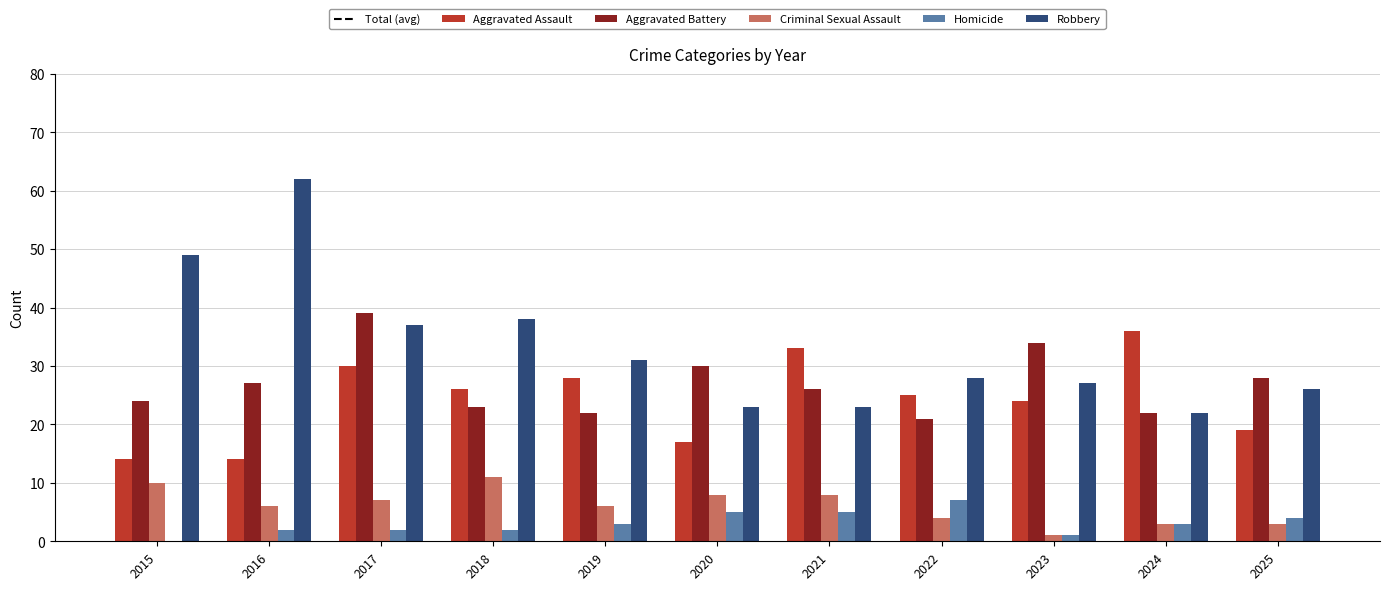

What is the sum of all Aggravated Battery values?

296